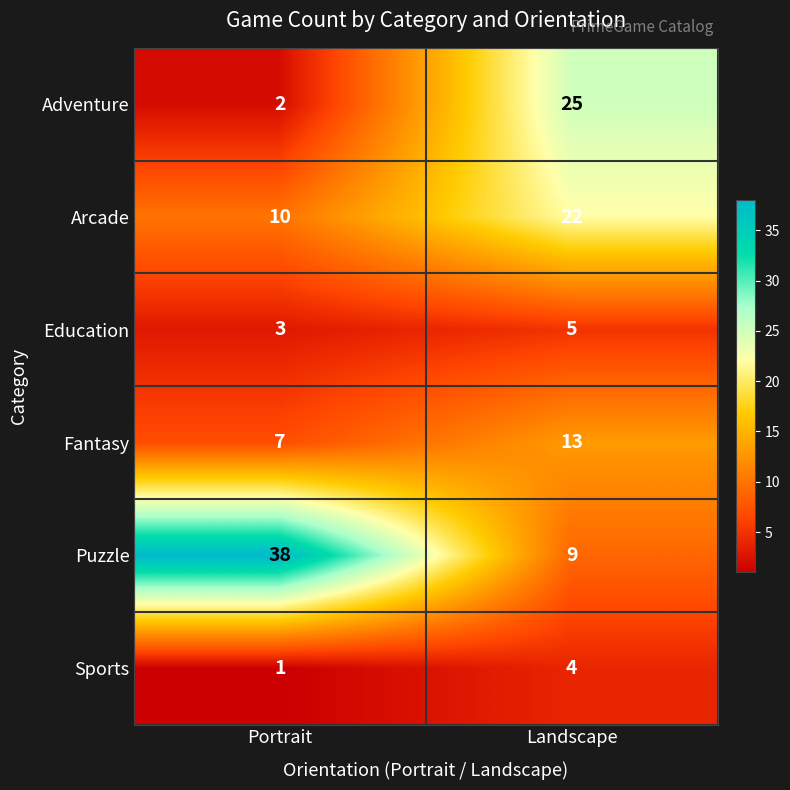

Rank the series at Portrait from lowest to highest value.

Sports, Adventure, Education, Fantasy, Arcade, Puzzle